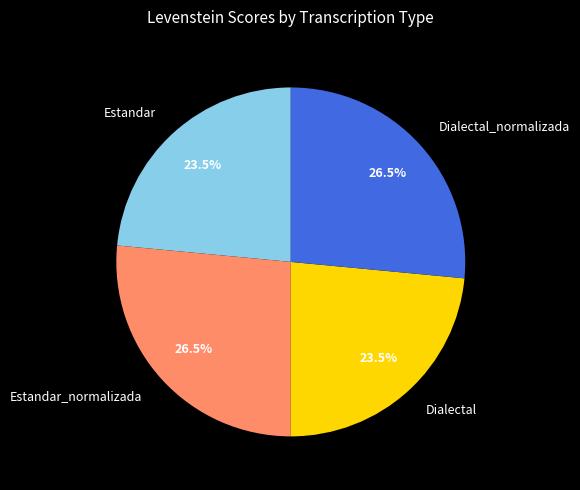

Between Estandar and Estandar_normalizada, which is larger?

Estandar_normalizada